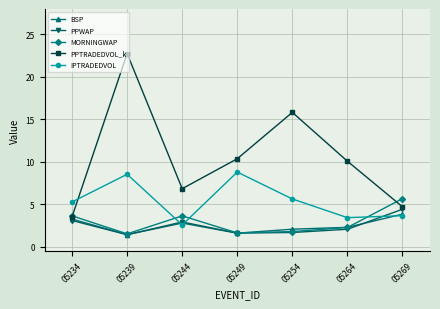

Which category has the highest value across all series?

05239